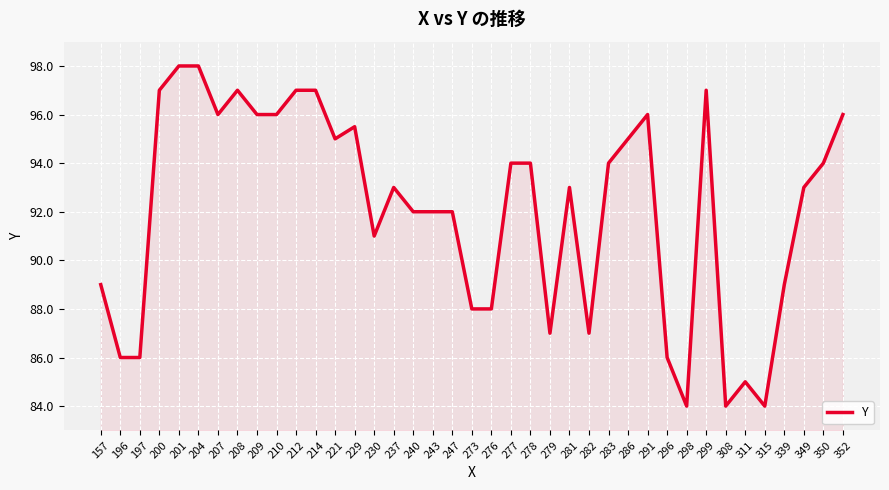

What is the smallest value displayed?

84.0